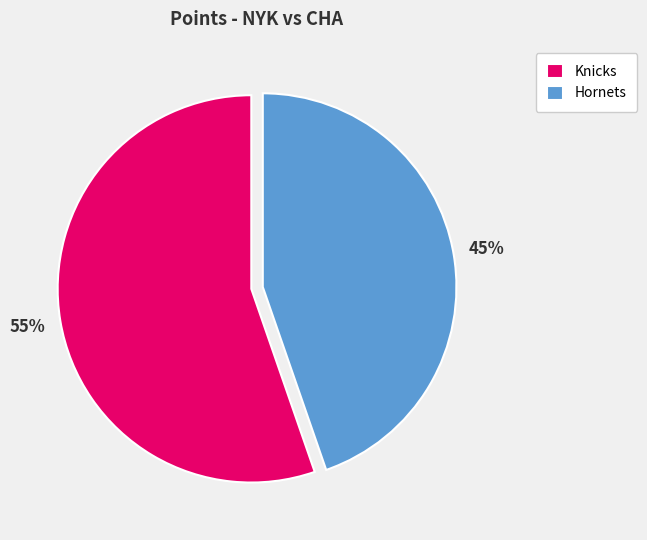

How many segments does this pie chart have?

2